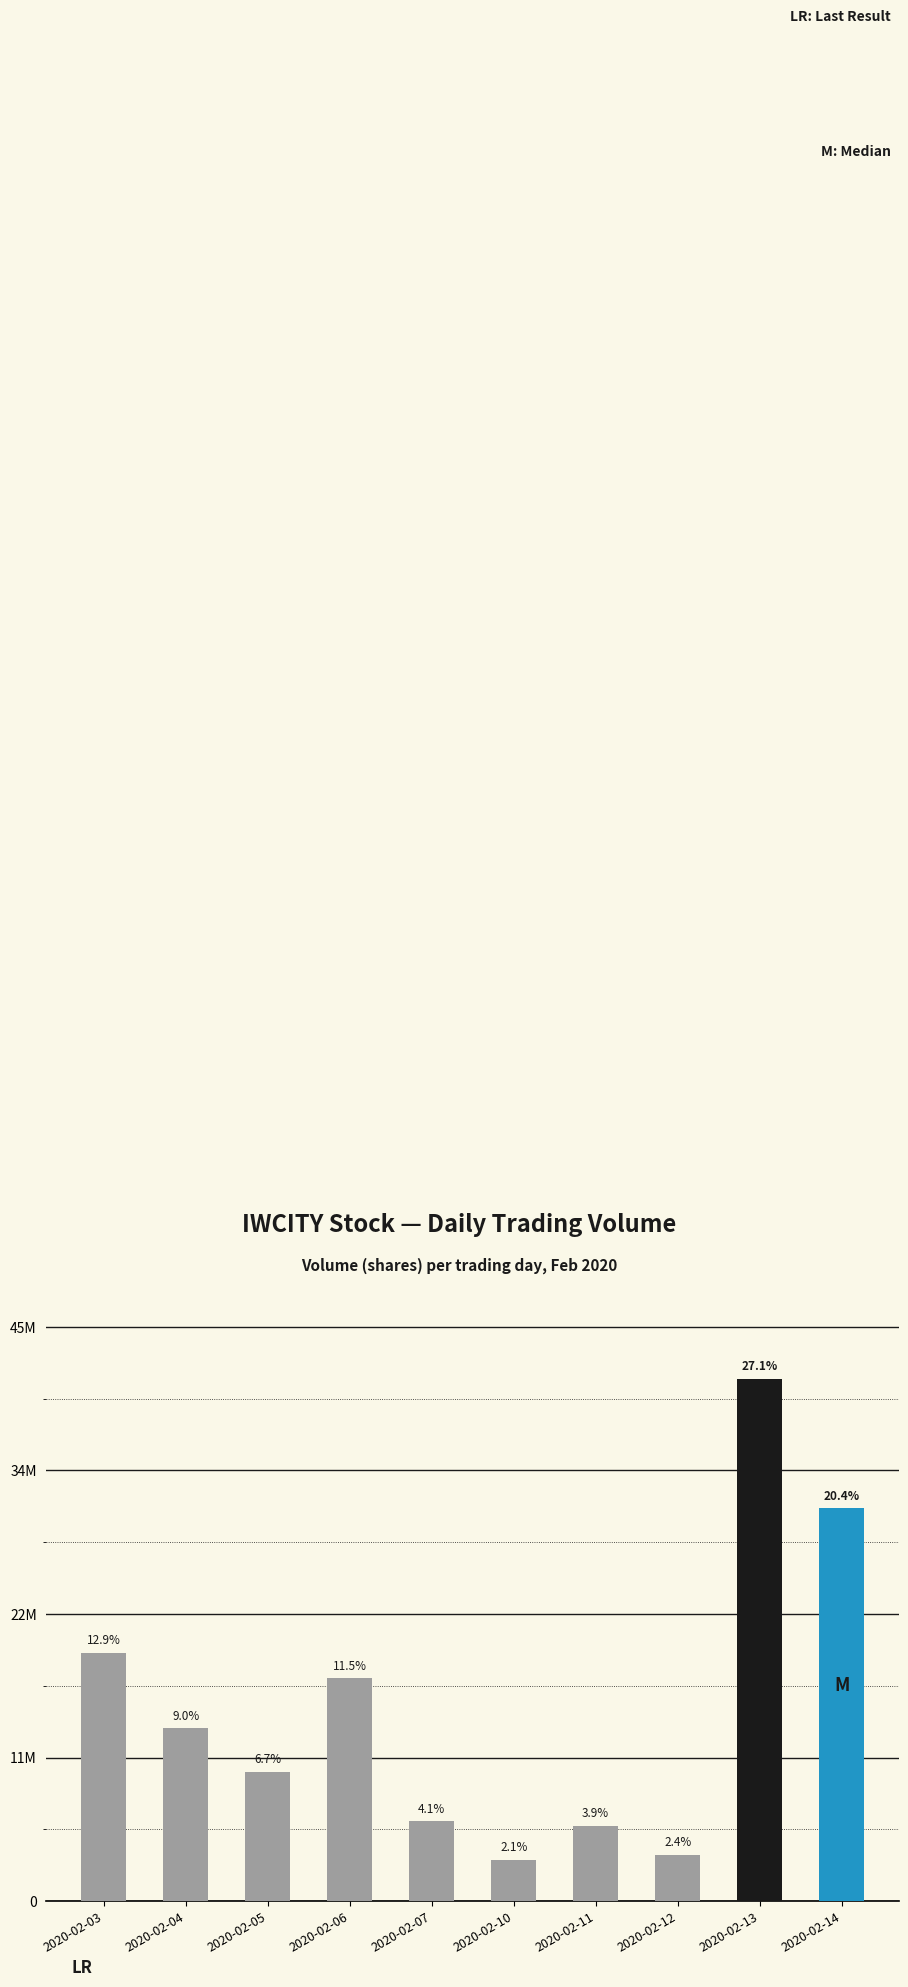

Rank the categories by value from highest to lowest.

2020-02-13, 2020-02-14, 2020-02-03, 2020-02-06, 2020-02-04, 2020-02-05, 2020-02-07, 2020-02-11, 2020-02-12, 2020-02-10